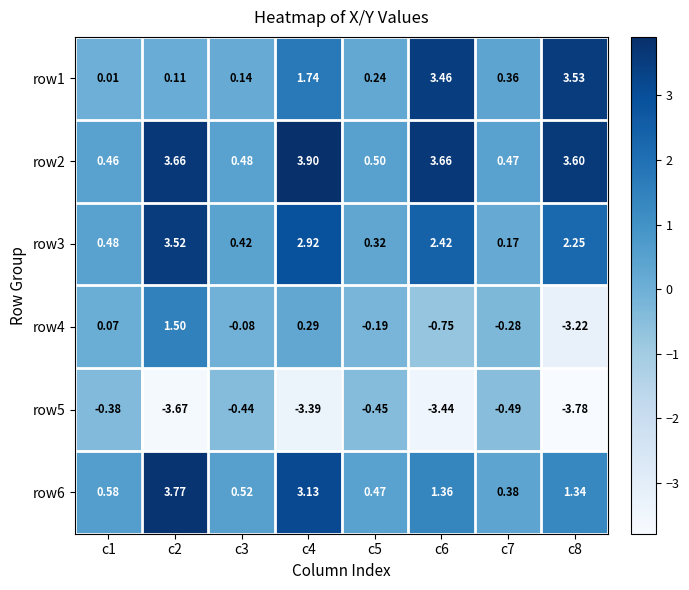

Is the value of row4 at c1 greater than the value of row2 at c2?

No